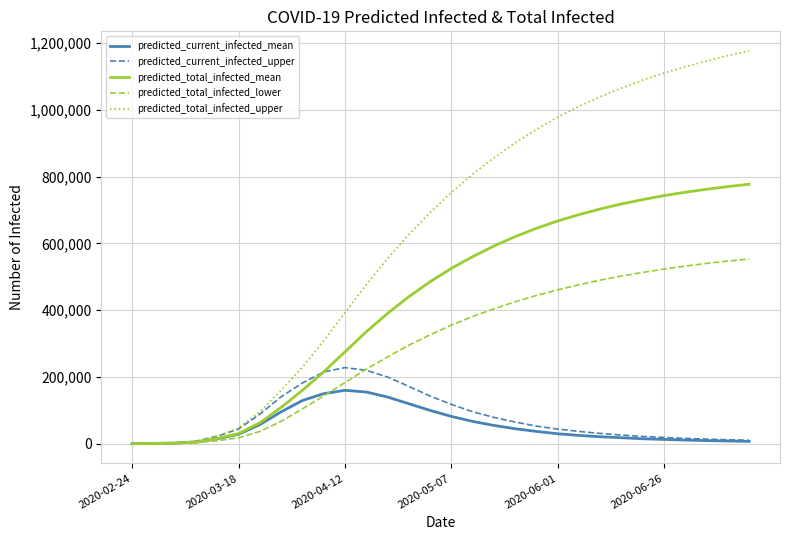

Which series has the largest total across all categories?

predicted_total_infected_upper